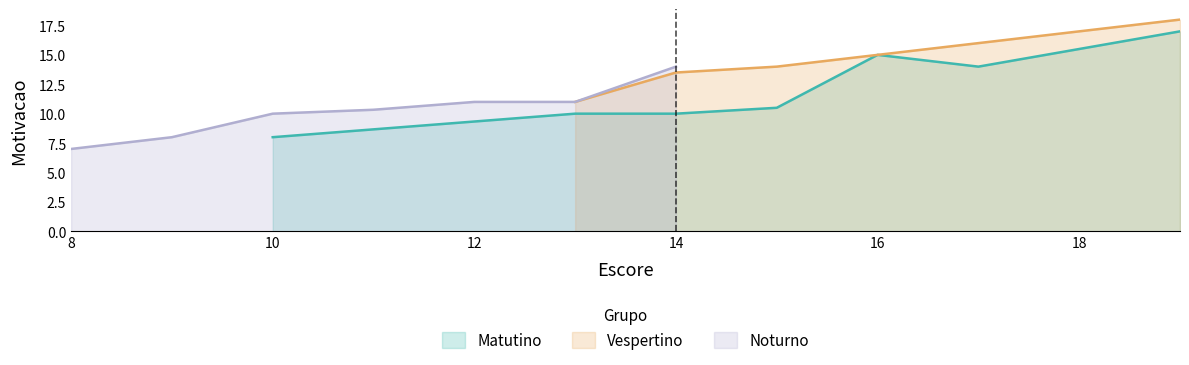

What is the minimum value for Matutino?

8.0